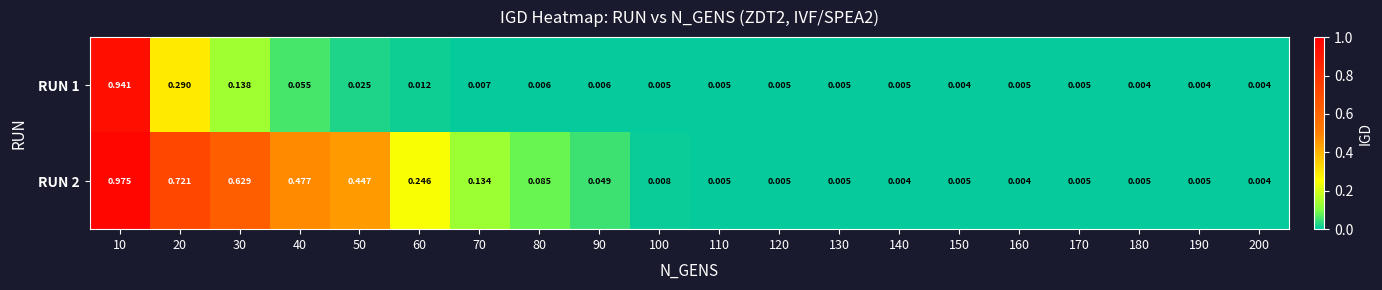

Is the value of RUN 1 at 140 greater than the value of RUN 2 at 10?

No